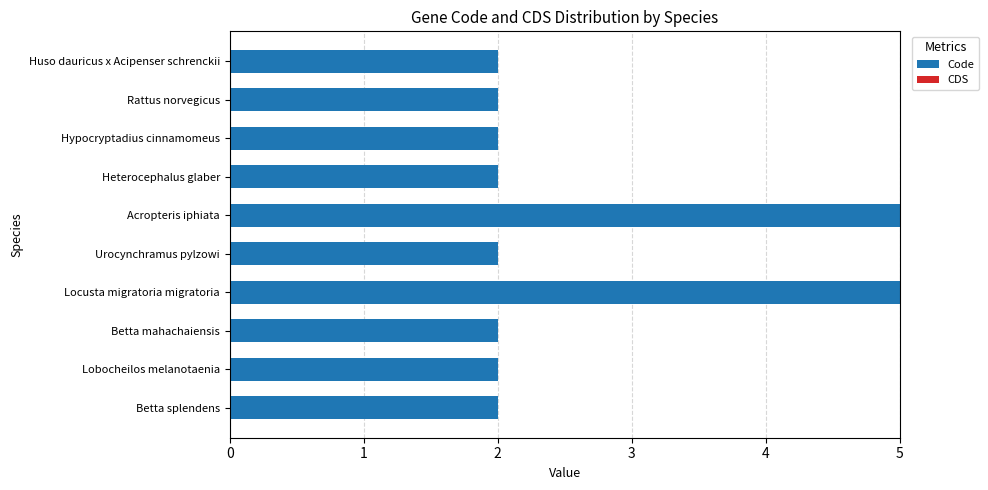

What is the greatest value displayed?

5